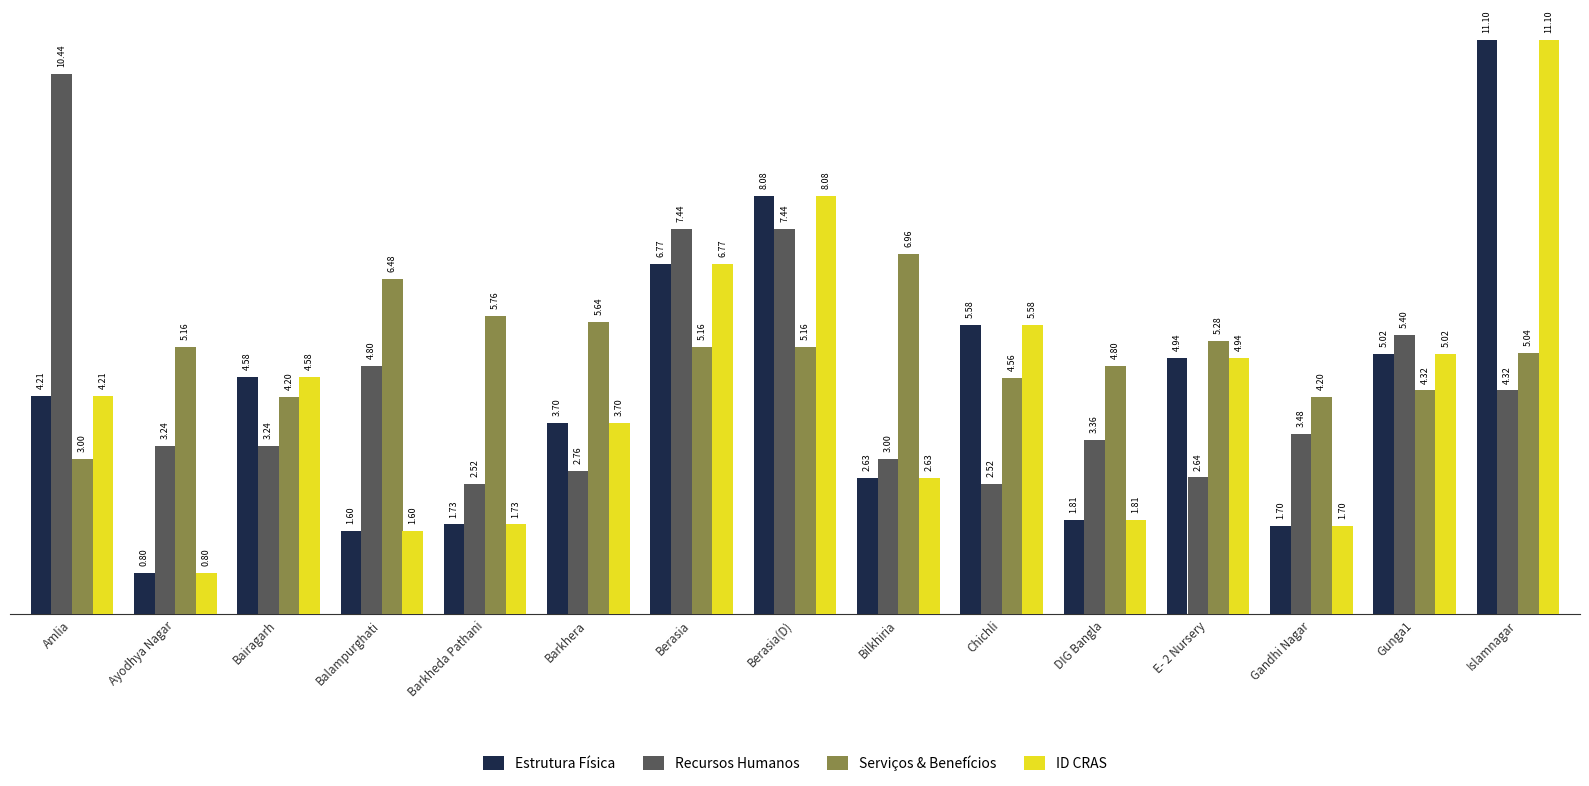

Rank the categories by ID CRAS value from highest to lowest.

Islamnagar, Berasia(D), Berasia, Chichli, Gunga1, E- 2 Nursery, Bairagarh, Amlia, Barkhera, Bilkhiria, DIG Bangla, Barkheda Pathani, Gandhi Nagar, Balampurghati, Ayodhya Nagar